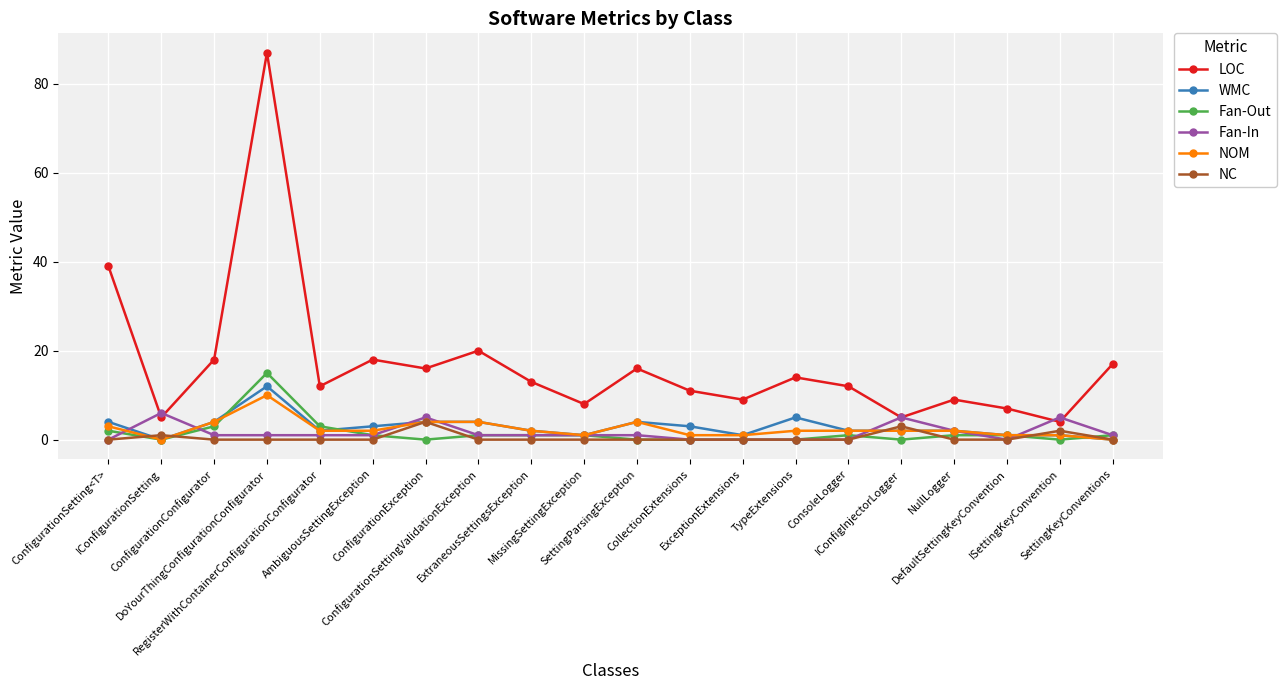

What is the value of the NOM point at the 13th from the left?

1